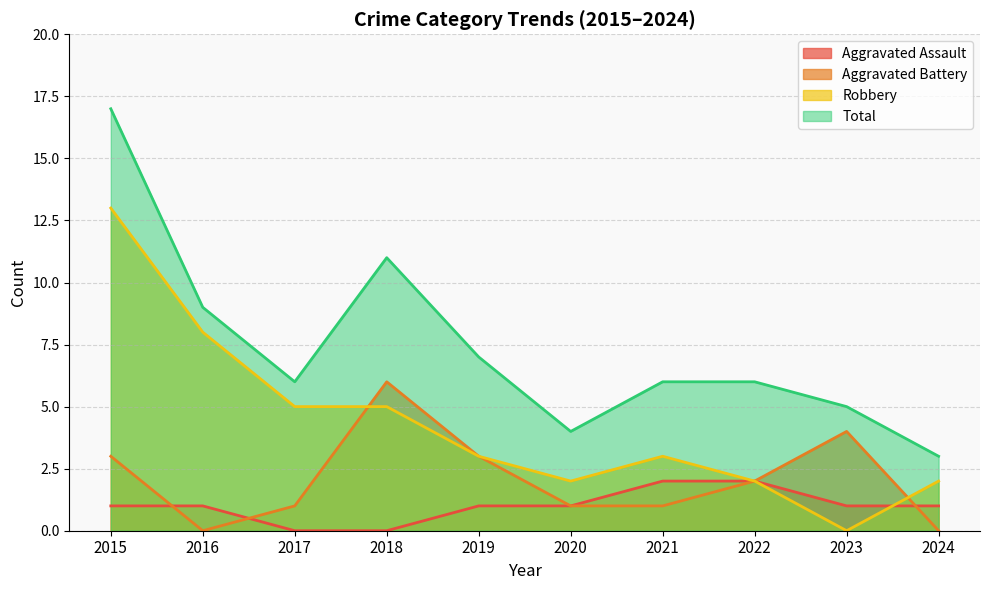

List the labels in order of Aggravated Battery value, largest first.

2018, 2023, 2015, 2019, 2022, 2017, 2020, 2021, 2016, 2024